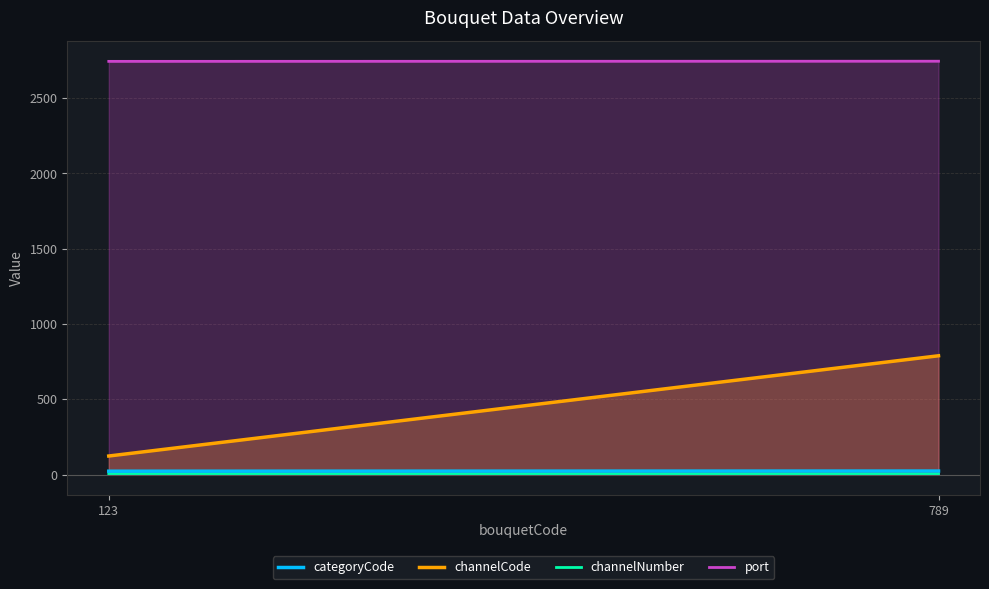

Reading left to right, transcribe all the data shown in this chart.

categoryCode: 123=22	789=23
channelCode: 123=123	789=789
channelNumber: 123=1	789=2
port: 123=2745	789=2746